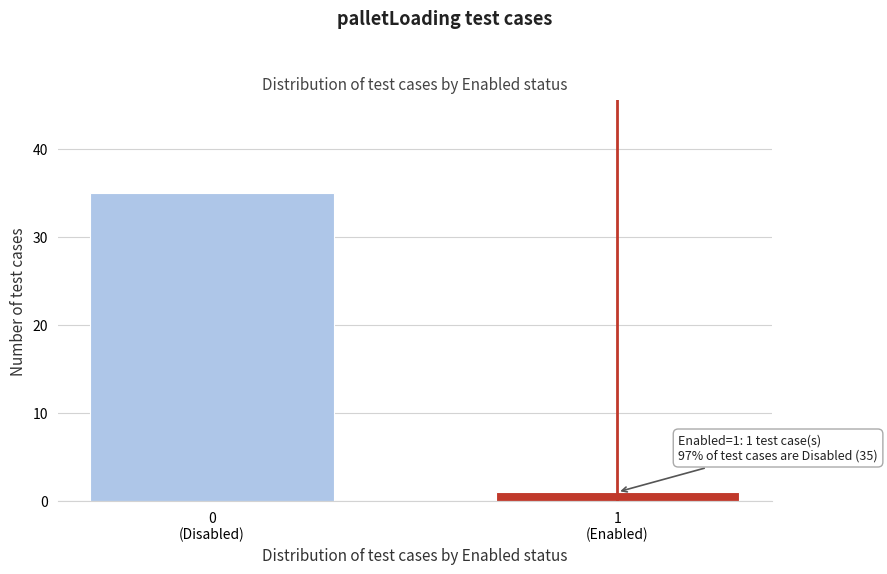

Reading left to right, list all the values displayed in this chart.

35	1